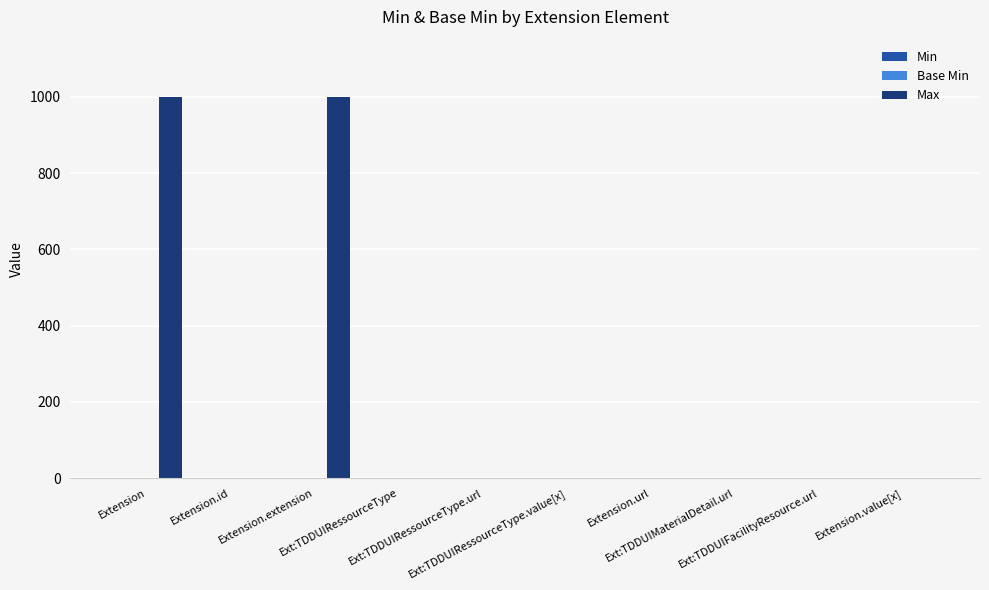

What is the maximum value shown in the chart?

999